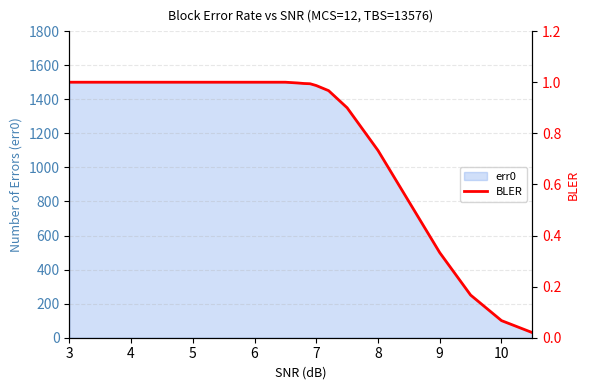

What is the highest value of the err0 series?

1500